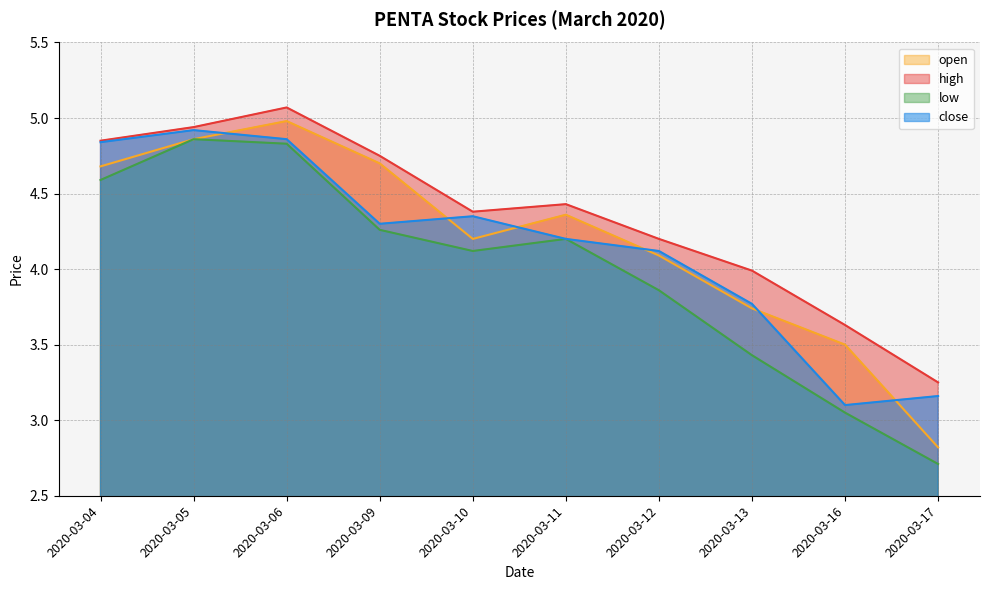

Reading left to right, list all the values displayed in this chart.

open: 2020-03-04=4.7	2020-03-05=4.9	2020-03-06=5.0	2020-03-09=4.7	2020-03-10=4.2	2020-03-11=4.4	2020-03-12=4.1	2020-03-13=3.7	2020-03-16=3.5	2020-03-17=2.8
high: 2020-03-04=4.8	2020-03-05=4.9	2020-03-06=5.1	2020-03-09=4.8	2020-03-10=4.4	2020-03-11=4.4	2020-03-12=4.2	2020-03-13=4.0	2020-03-16=3.6	2020-03-17=3.2
low: 2020-03-04=4.6	2020-03-05=4.9	2020-03-06=4.8	2020-03-09=4.3	2020-03-10=4.1	2020-03-11=4.2	2020-03-12=3.9	2020-03-13=3.4	2020-03-16=3.0	2020-03-17=2.7
close: 2020-03-04=4.8	2020-03-05=4.9	2020-03-06=4.9	2020-03-09=4.3	2020-03-10=4.3	2020-03-11=4.2	2020-03-12=4.1	2020-03-13=3.8	2020-03-16=3.1	2020-03-17=3.2